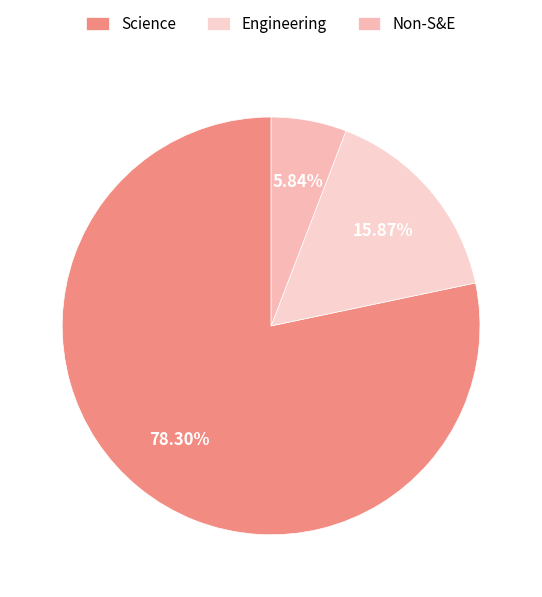

What is the ratio of the value at Science to the value at Engineering?

4.9